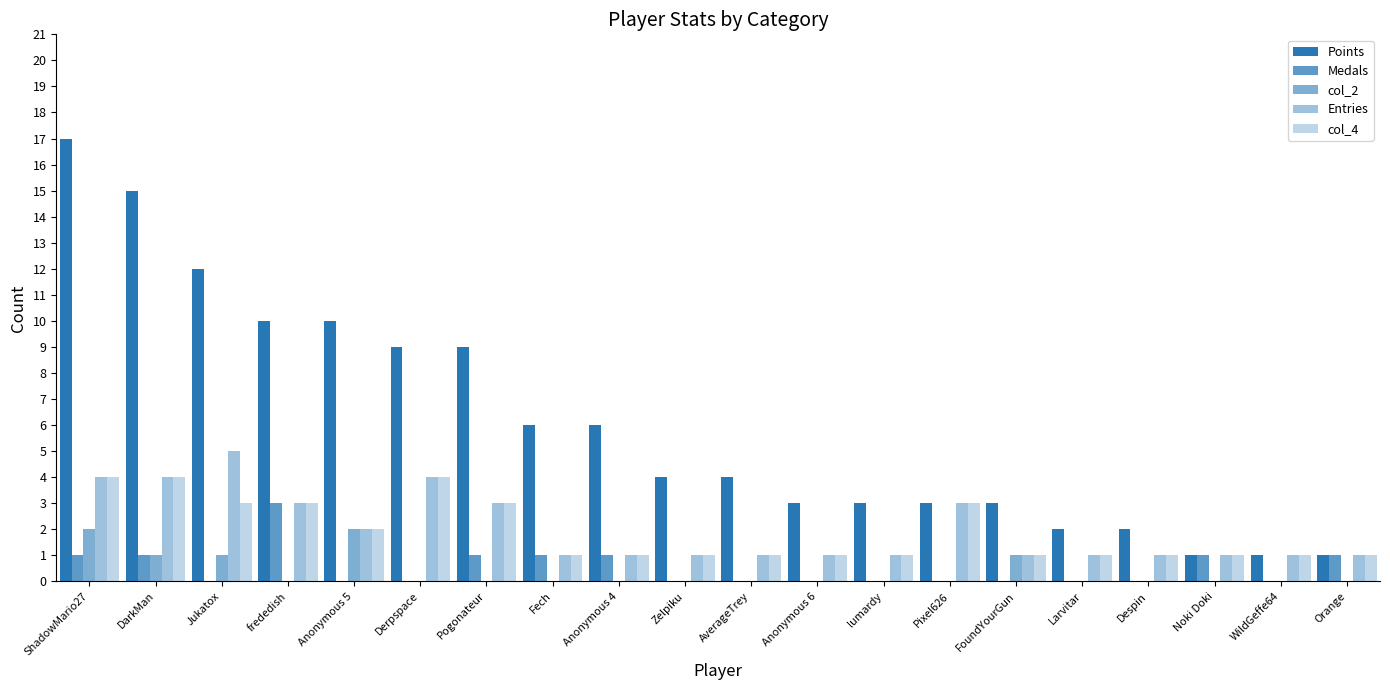

How many groups of bars are there?

20